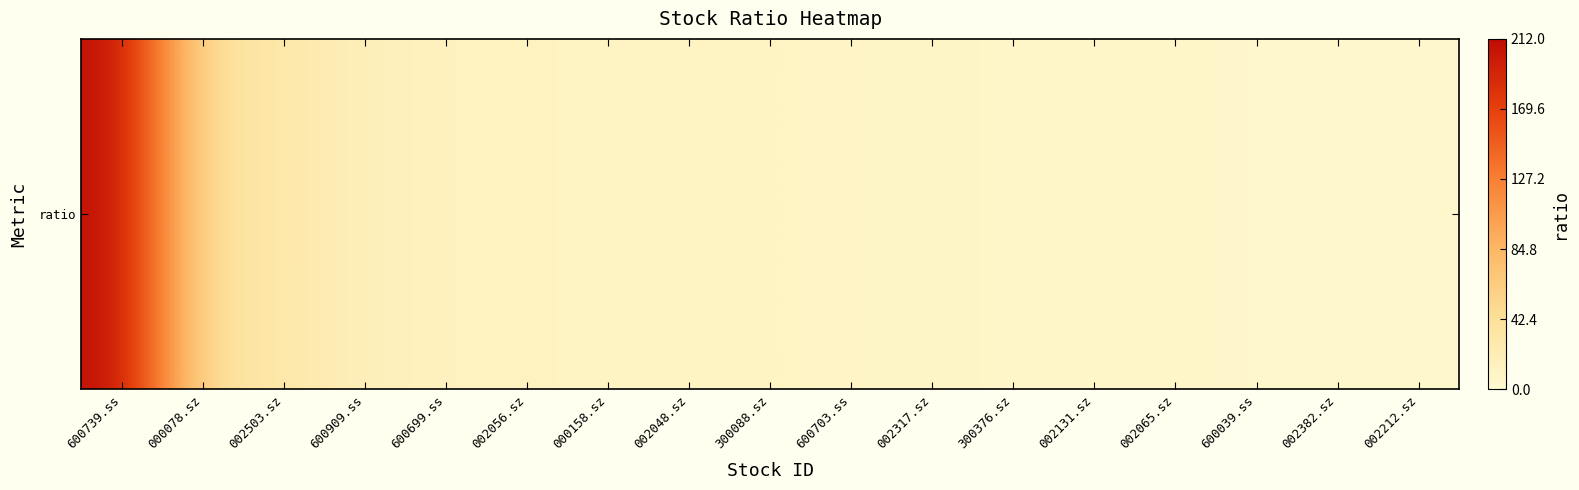

Where does the data first go above 10?

600739.ss